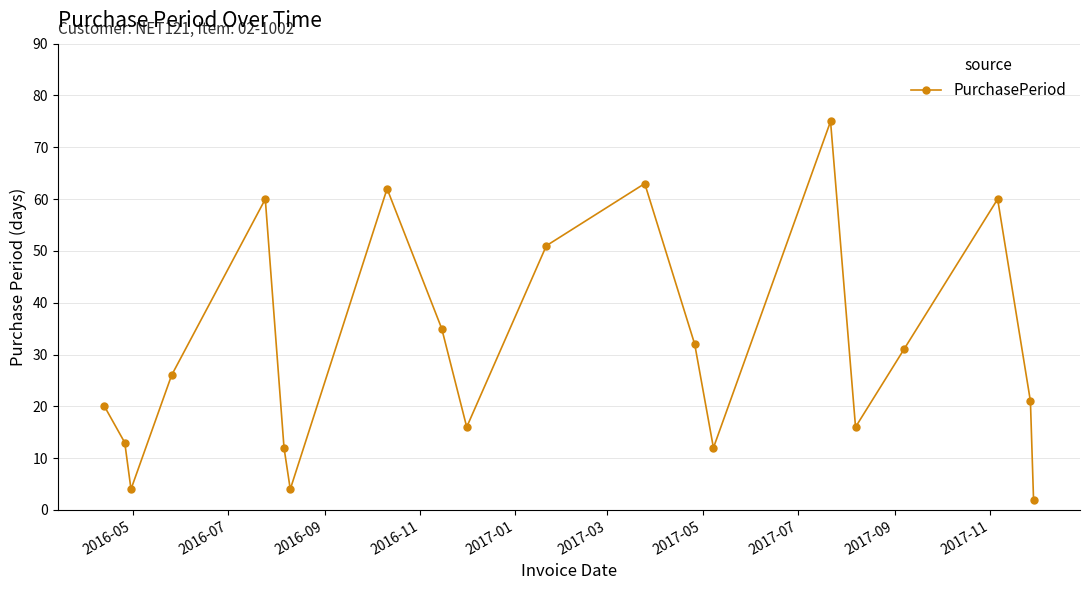

What is the greatest value displayed?

75